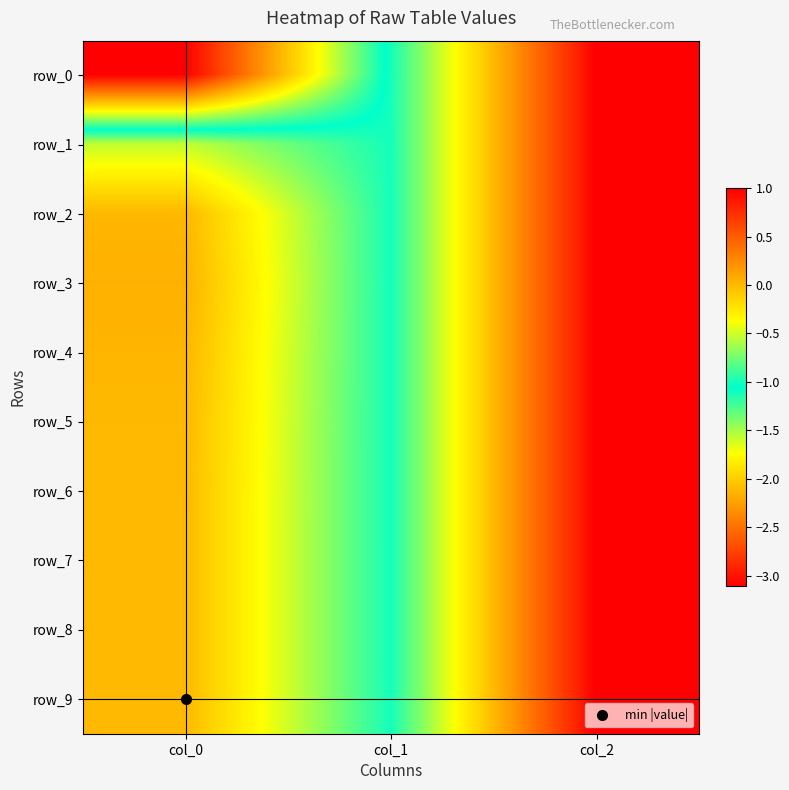

Reading left to right, list all the values displayed in this chart.

row_0: -3.1	-1.0	1.0
row_1: -0.5	-1.0	1.0
row_2: 0.0	-1.0	1.0
row_3: 0.0	-1.0	1.0
row_4: 0.0	-1.0	1.0
row_5: 0.0	-1.0	1.0
row_6: 0.0	-1.0	1.0
row_7: -0.0	-1.0	1.0
row_8: -0.0	-1.0	1.0
row_9: -0.0	-1.0	1.0